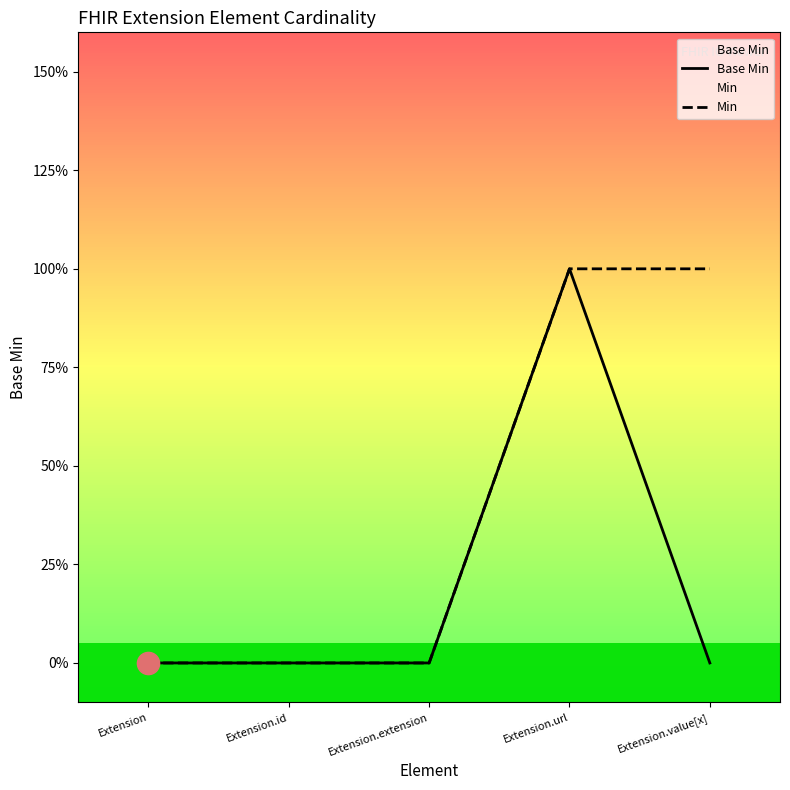

Which series has the widest spread of values?

Base Min